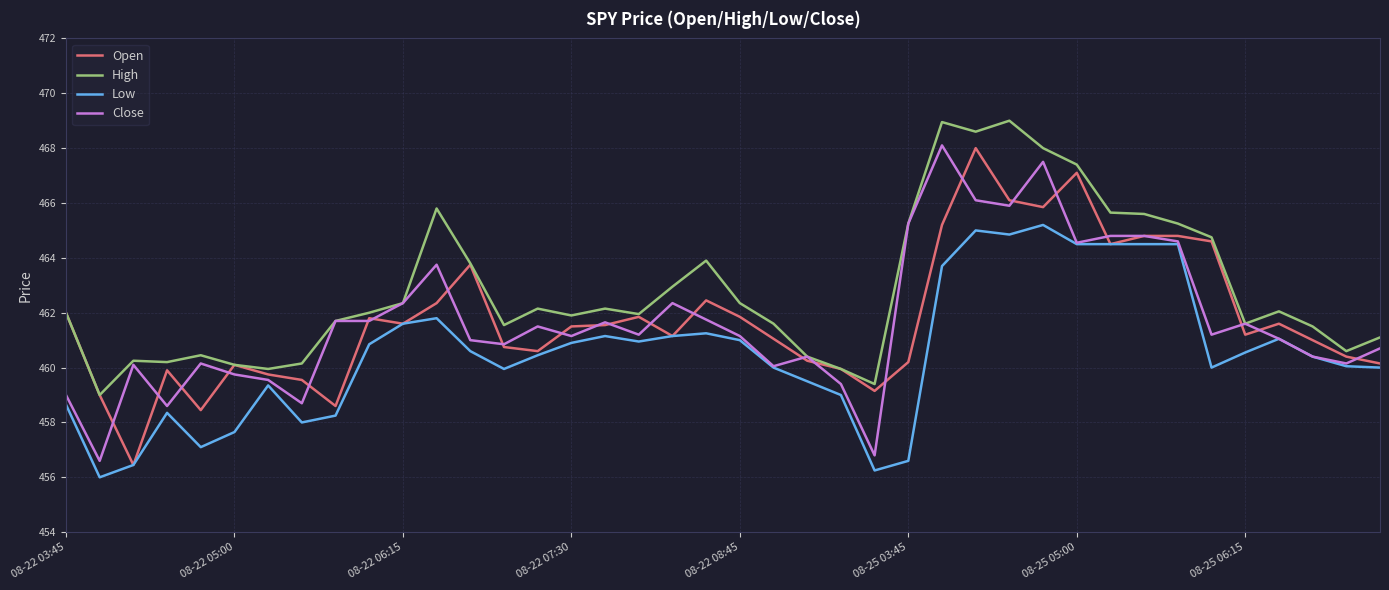

What is the smallest value displayed?

456.0